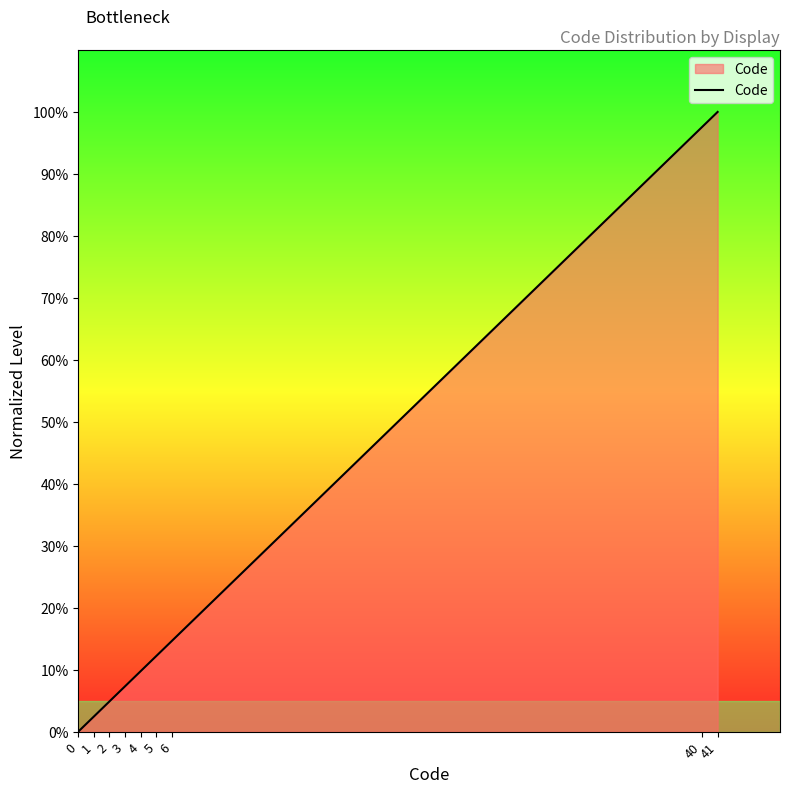

Read the value at 41.

1.0